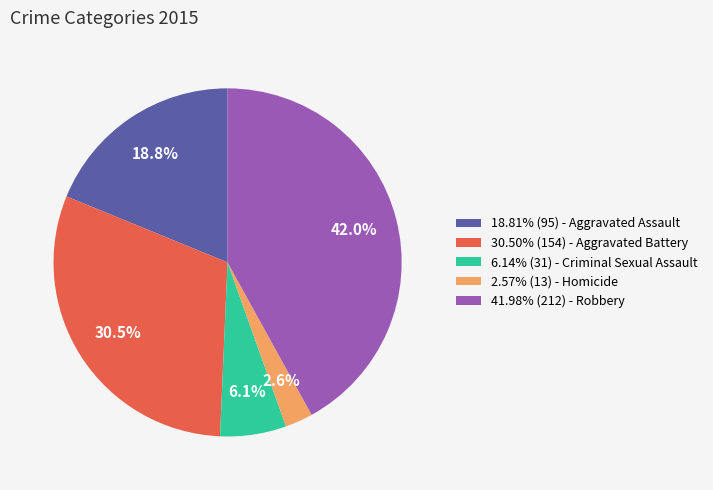

Is there a majority slice in this chart?

No